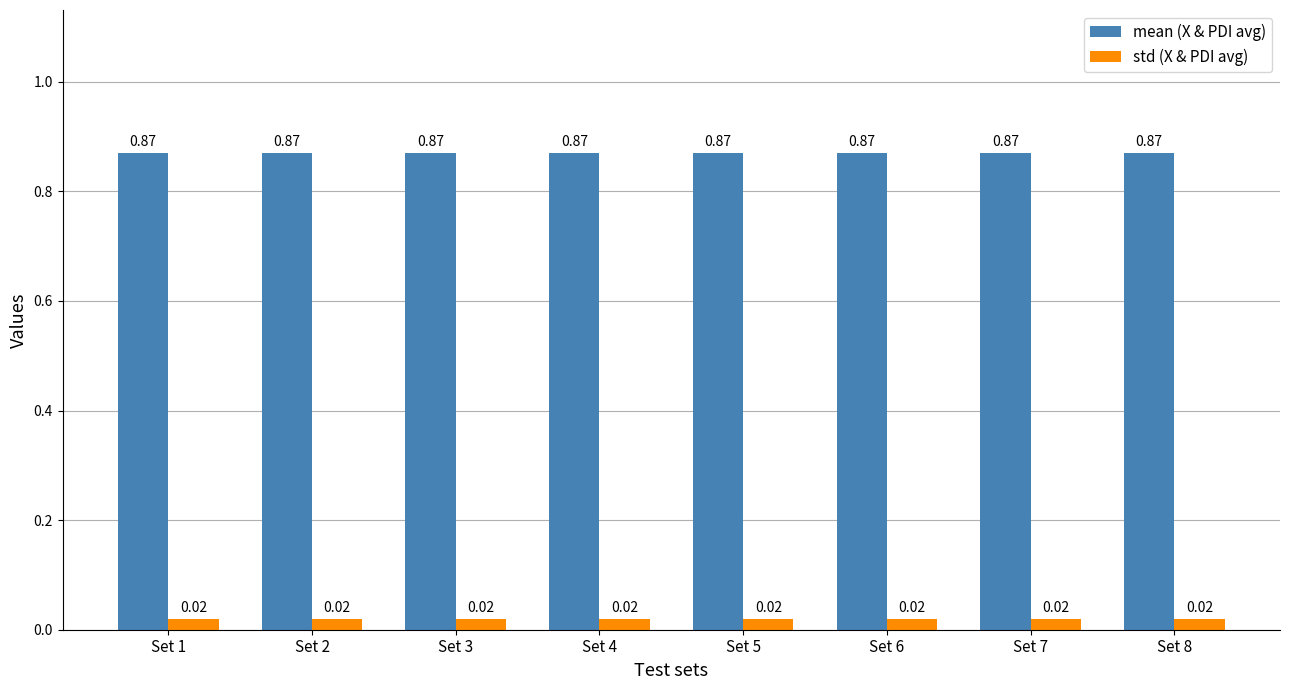

Does the chart contain stacked bars?

No